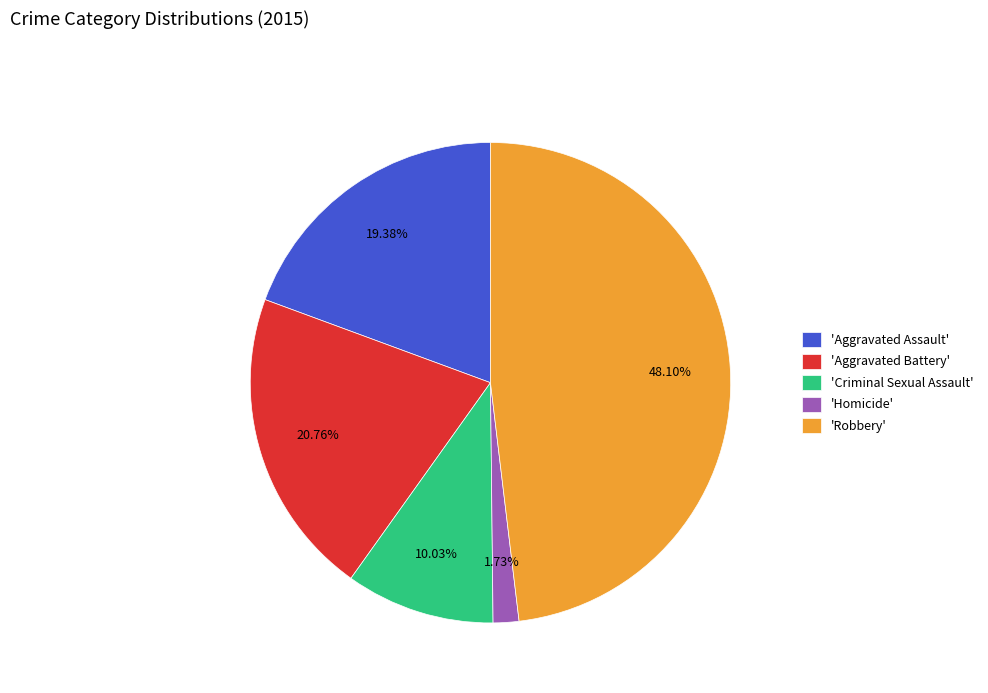

Which has a higher value, 'Aggravated Battery' or 'Criminal Sexual Assault'?

'Aggravated Battery'